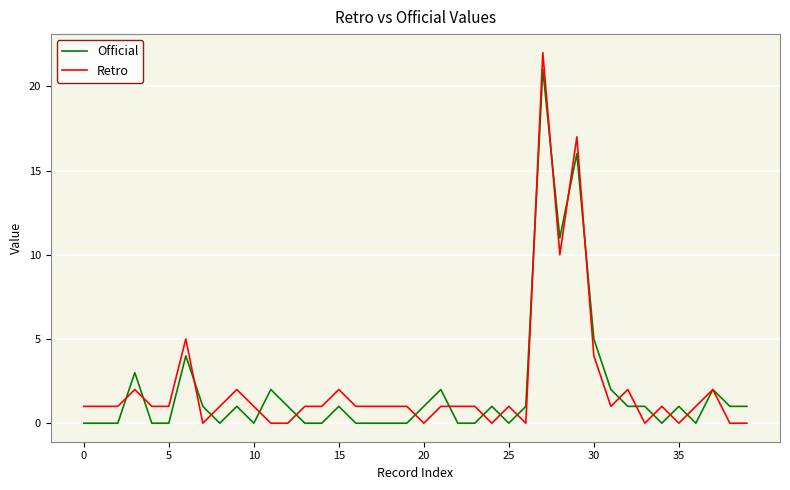

How many lines are shown in the chart?

2